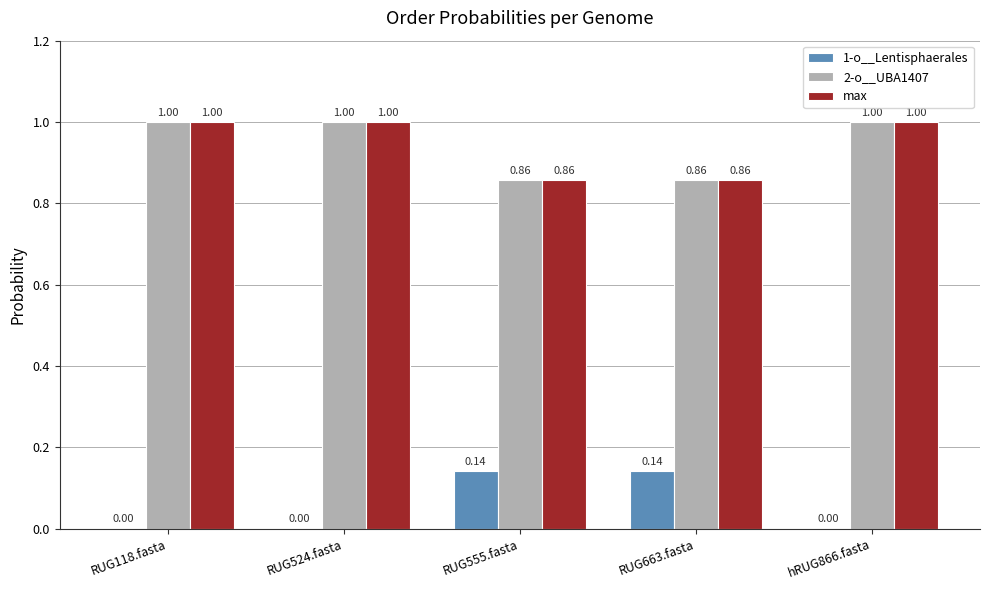

What are all the series names shown in the legend?

1-o__Lentisphaerales, 2-o__UBA1407, max